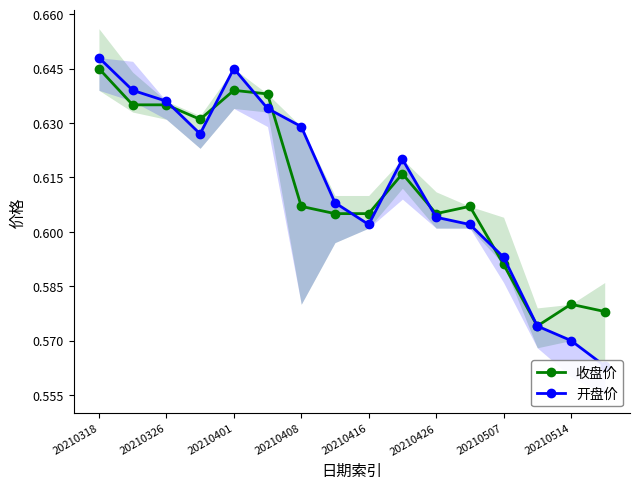

The 收盘价 series shows 1.0 at 20210326. True or false?

False